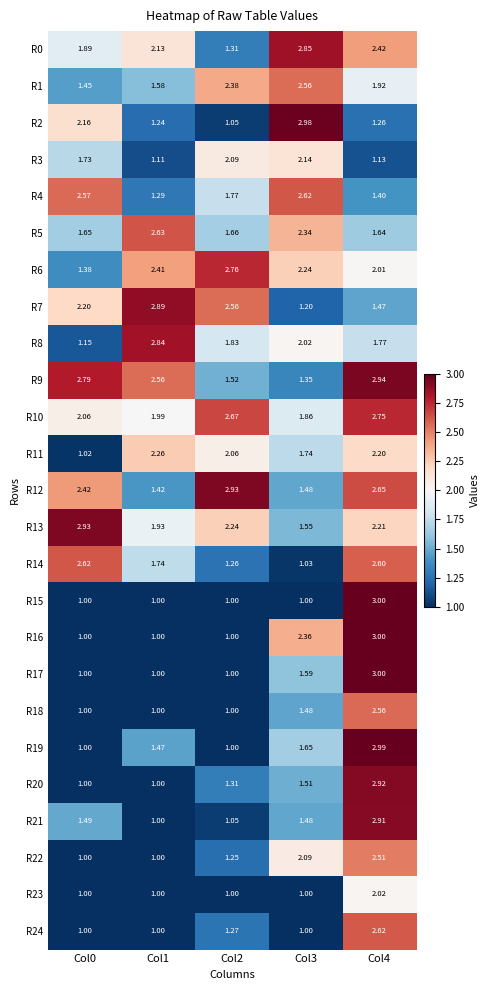

Which label corresponds to the largest value in the chart?

Col4